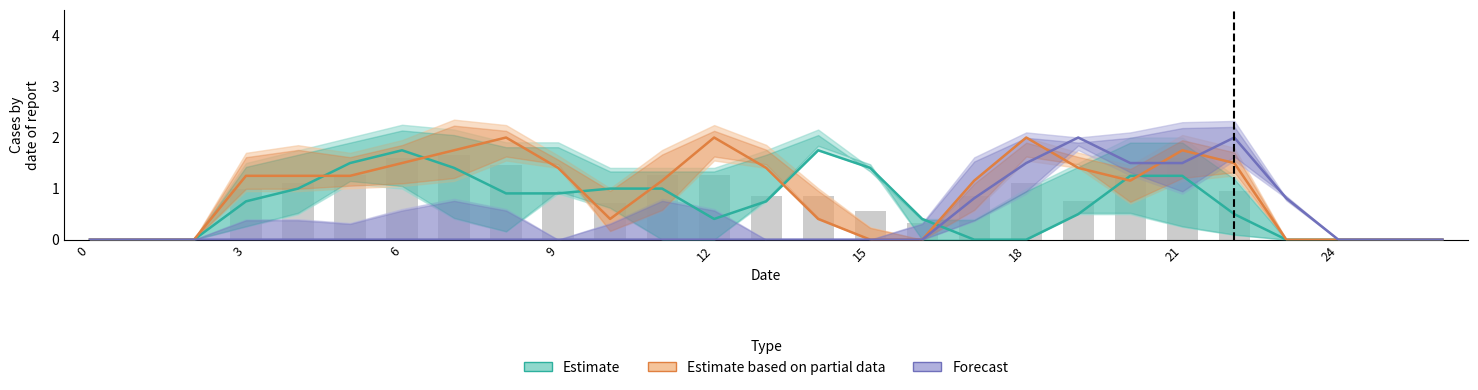

What is the sum of the Forecast values at 0 and 19?

2.0